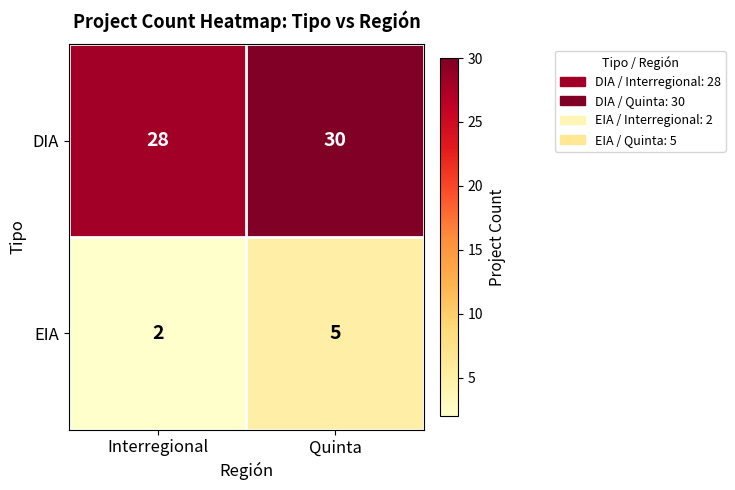

At how many categories does at least one series exceed 11?

2